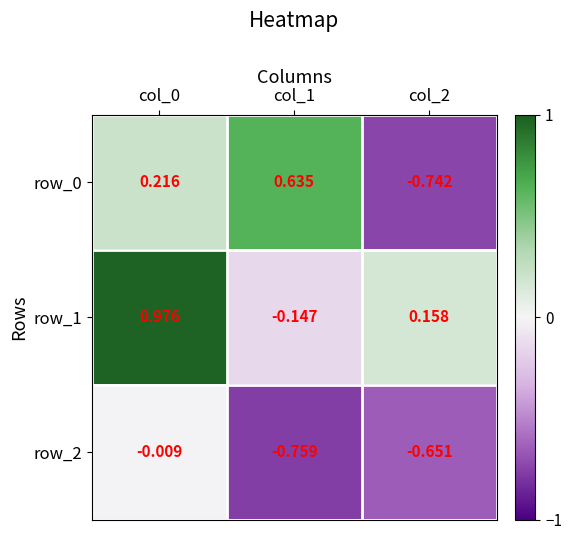

Is the value of row_0 at col_2 greater than the value of row_2 at col_2?

No